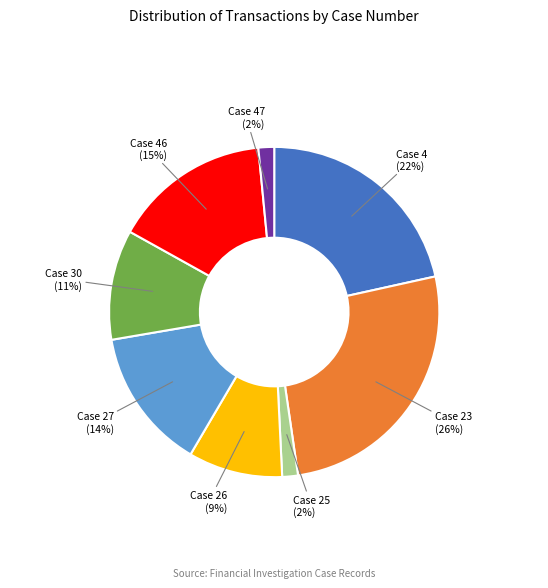

Does any single category account for the majority?

No